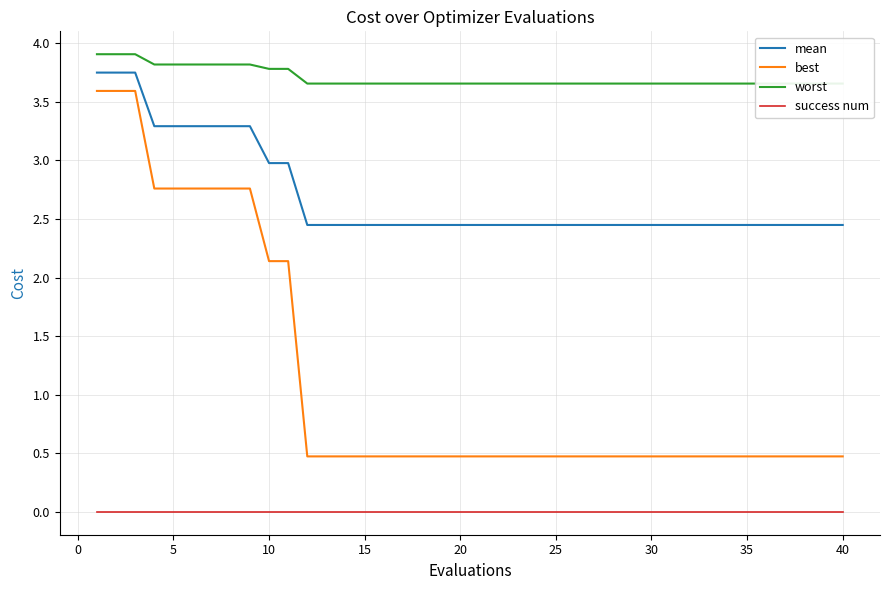

The mean series shows 0.7 at 20. True or false?

False